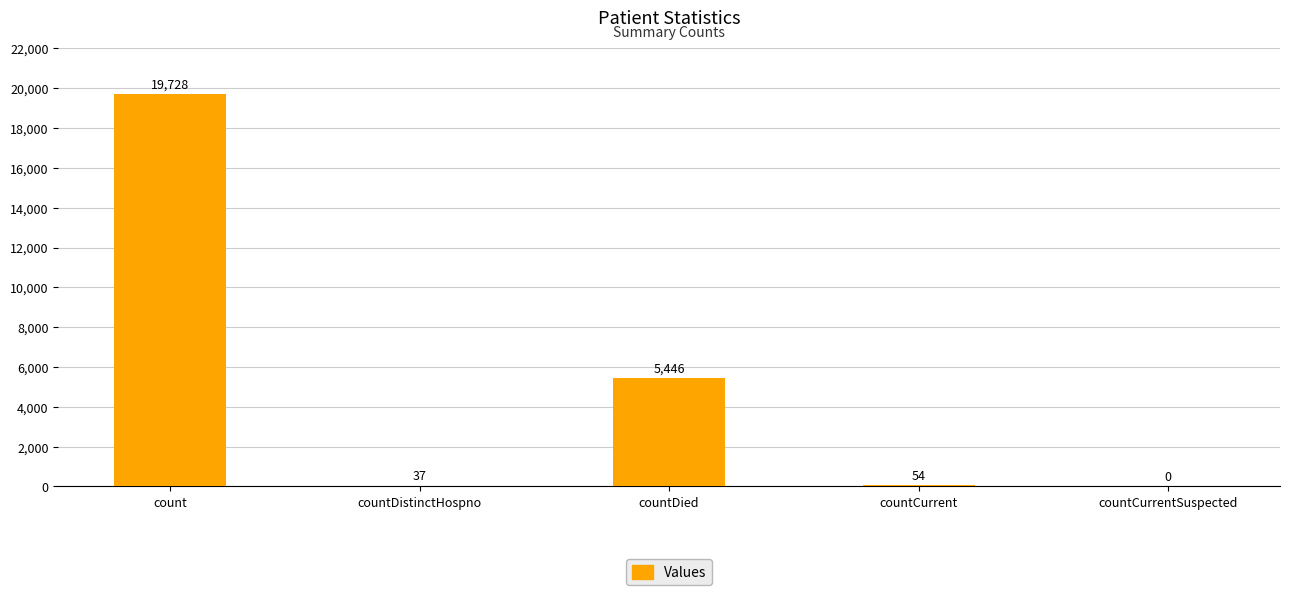

What is the maximum value shown in the chart?

19728